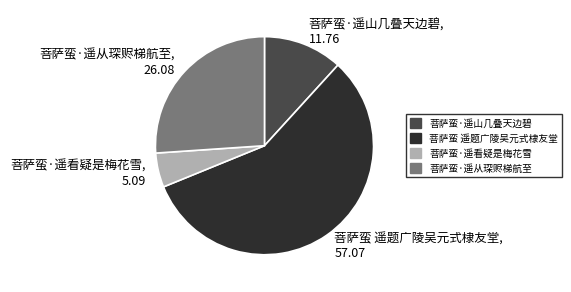

Between 菩萨蛮 遥题广陵吴元式棣友堂, 57.07 and 菩萨蛮·遥山几叠天边碧, 11.76, which is larger?

菩萨蛮 遥题广陵吴元式棣友堂, 57.07